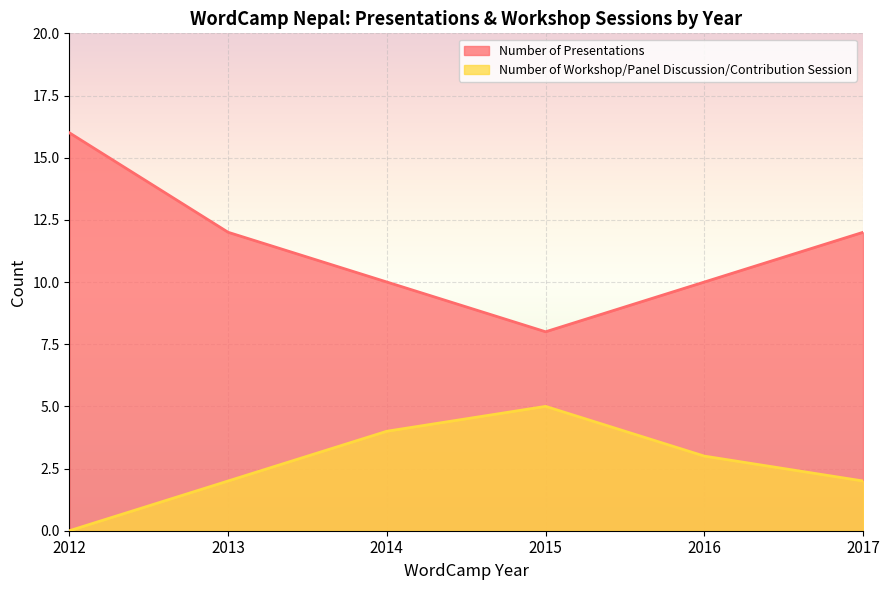

Is it true that Number of Workshop/Panel Discussion/Contribution Session equals 9 at 2015?

False